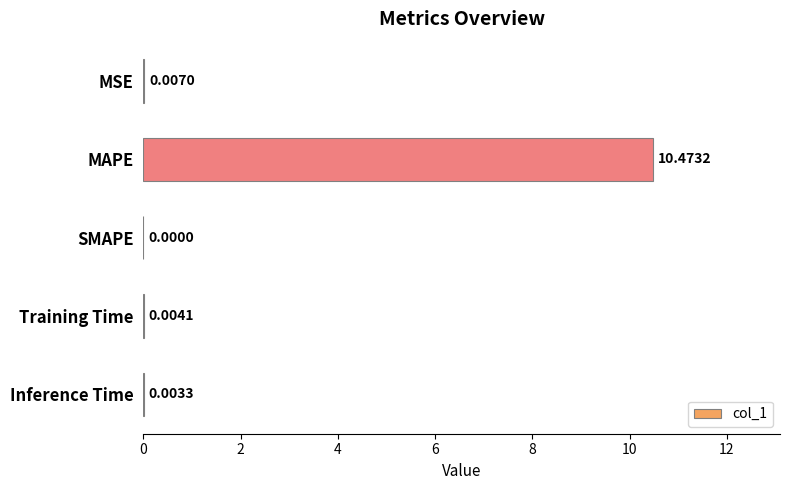

What is the sum of the values at SMAPE and MAPE?

10.5